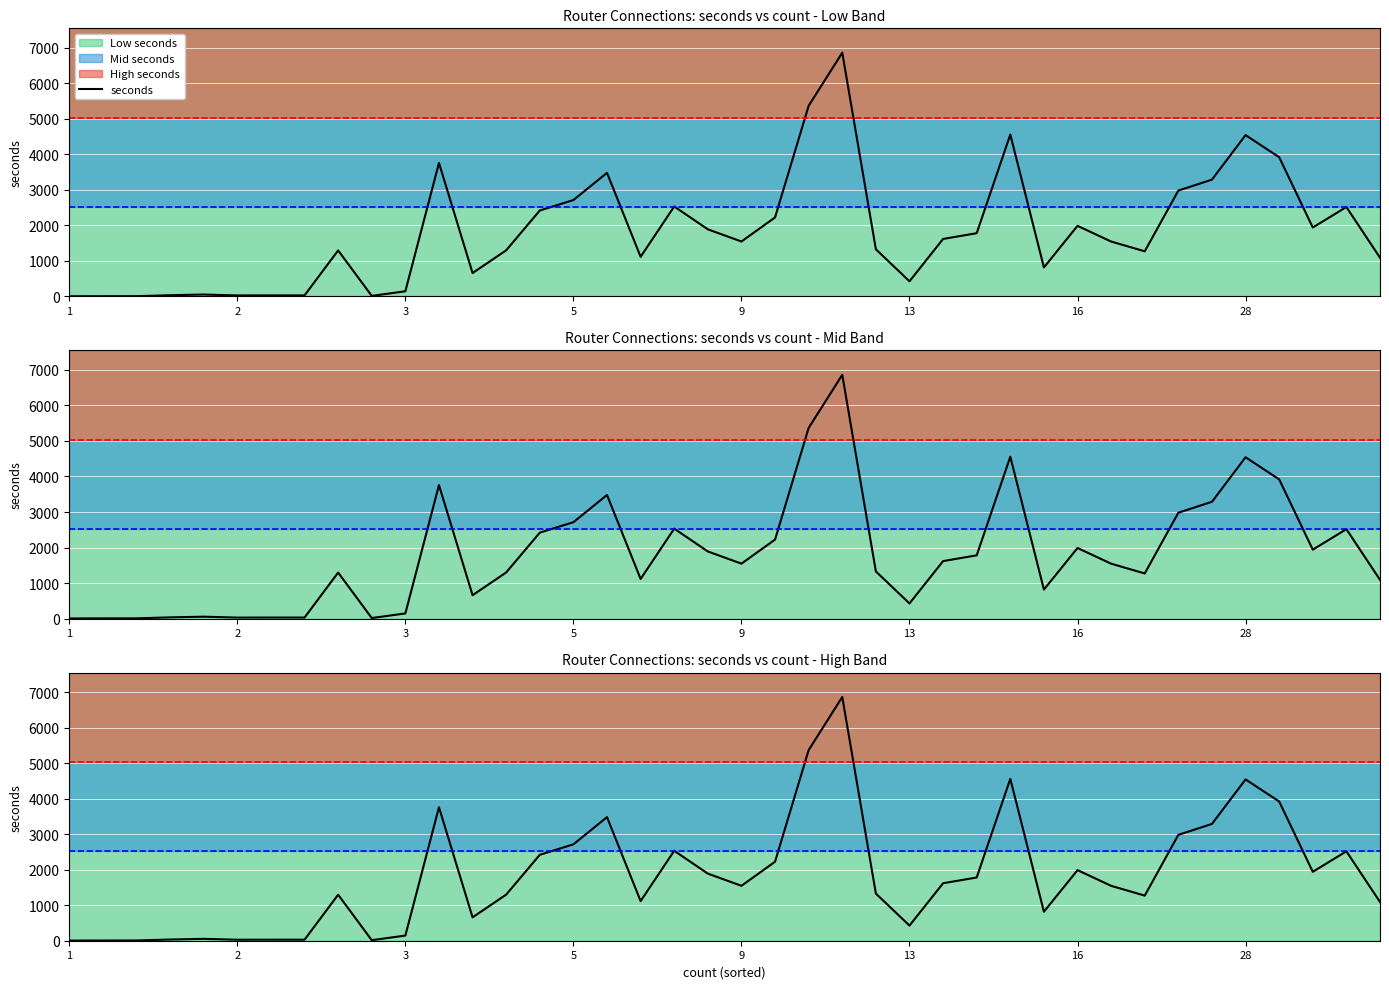

The chart shows a value of 22 at 9. True or false?

False